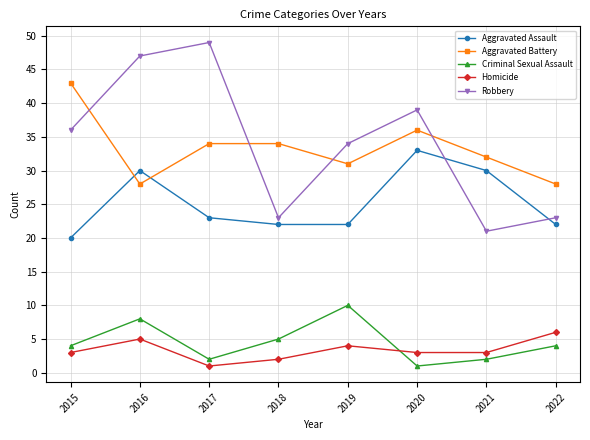

Is the value of Aggravated Assault at 2018 greater than the value of Robbery at 2016?

No